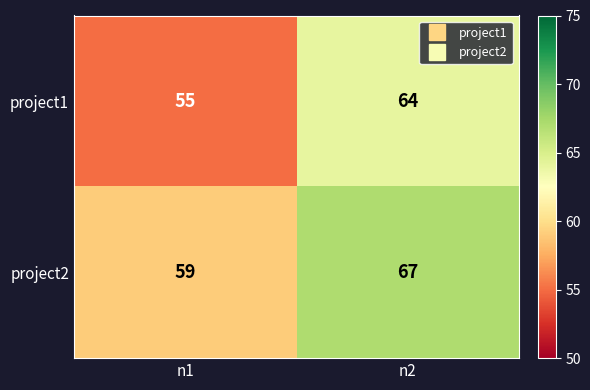

What is the maximum value shown in the chart?

67